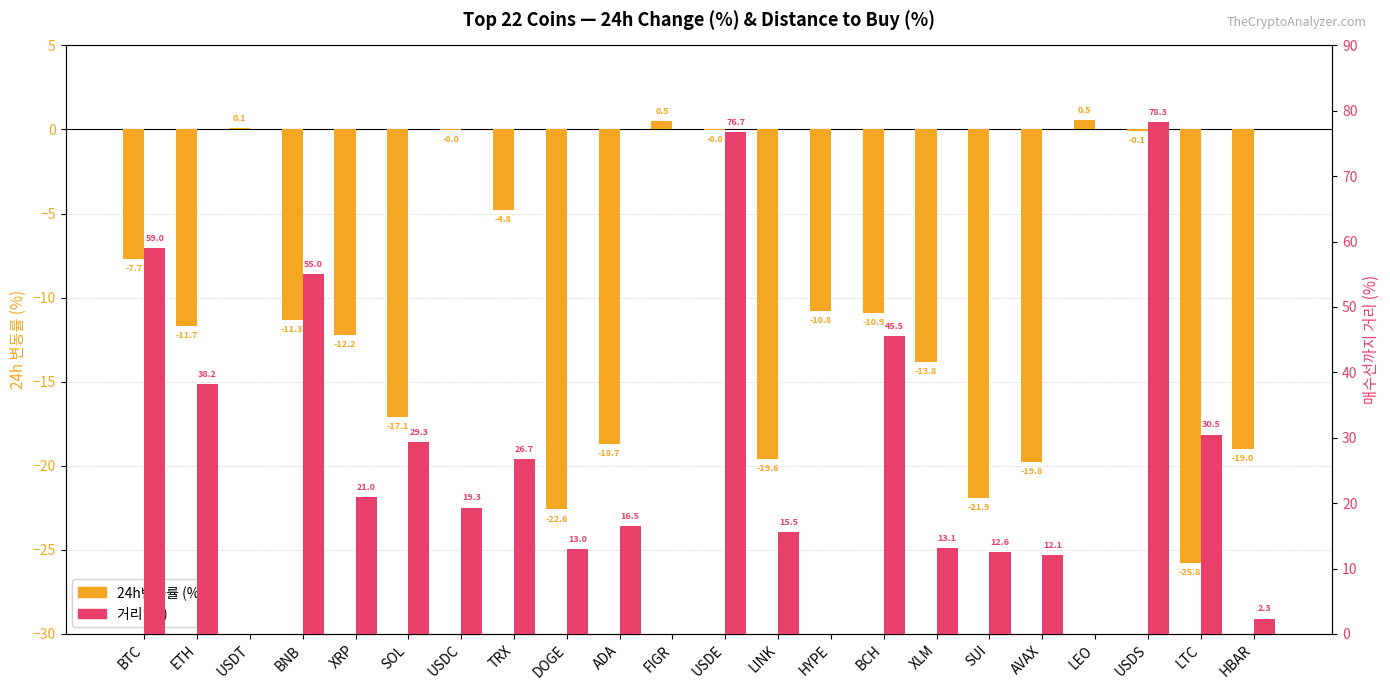

What is the smallest value displayed?

-25.8